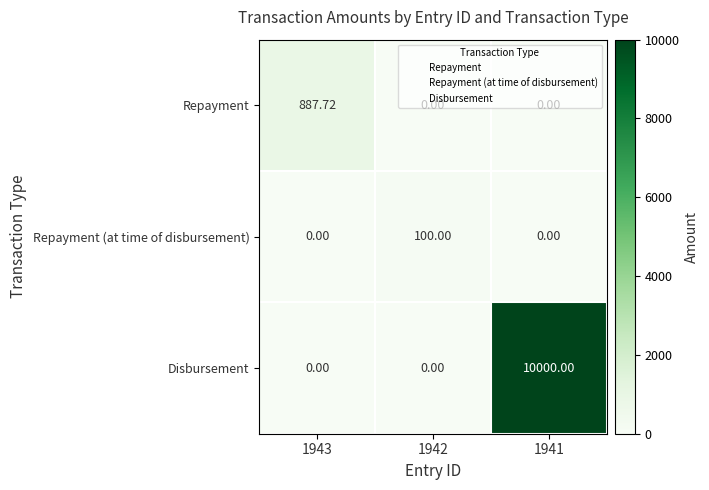

At which category is the sum across all series the highest?

1941